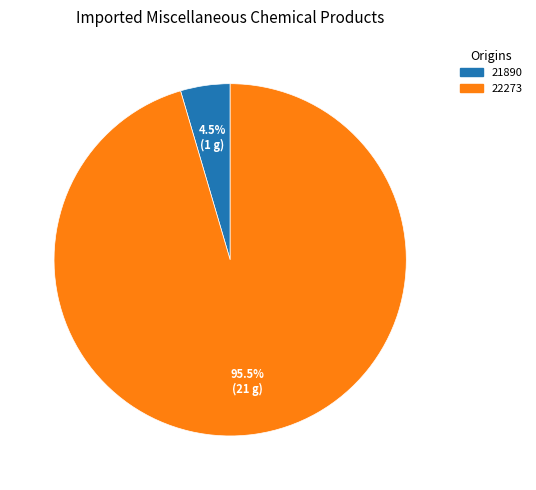

What portion of the pie excludes 22273?

4.5%